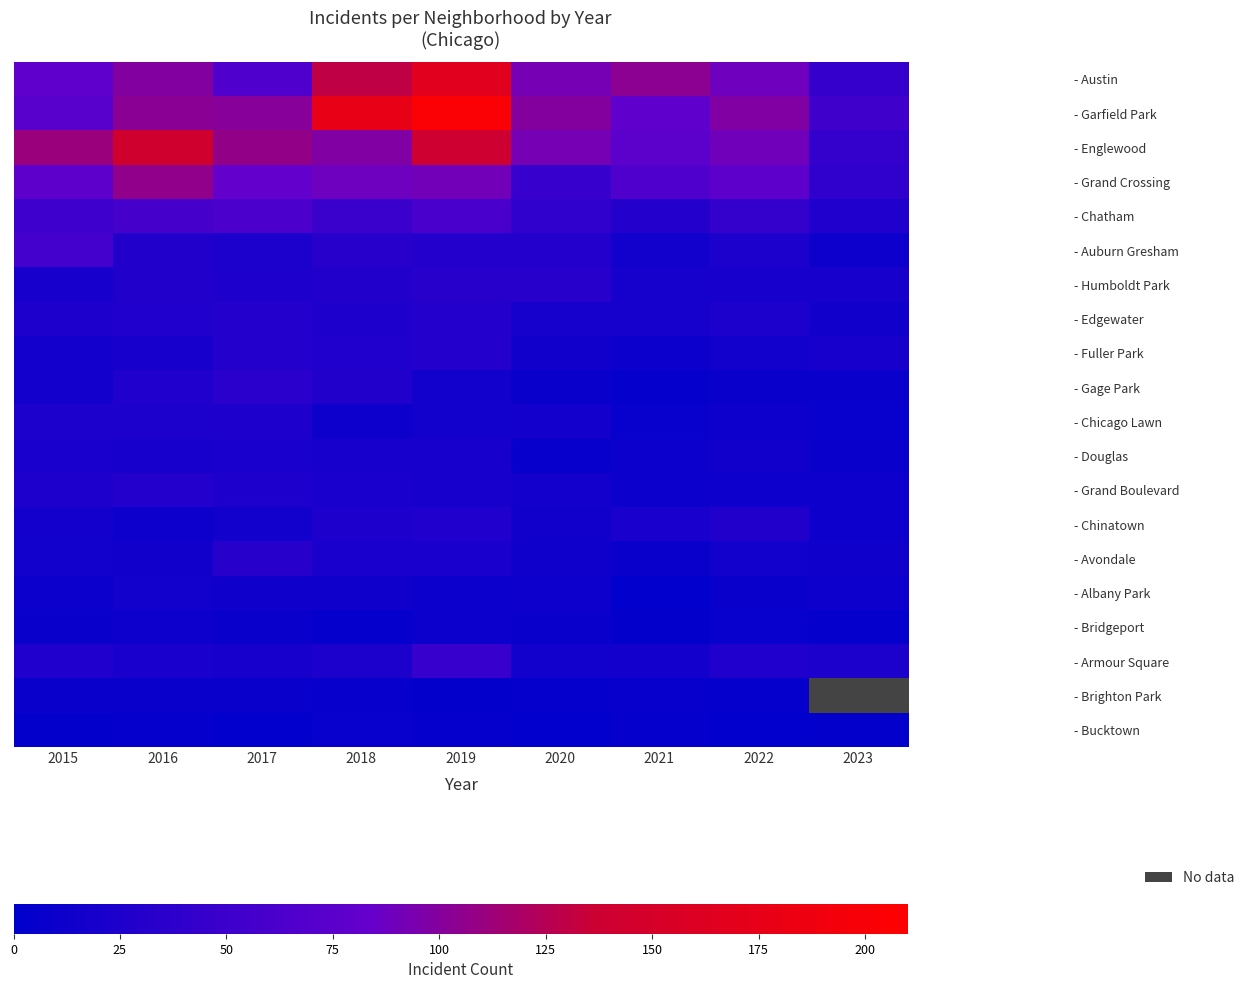

What is the maximum value shown in the chart?

204.0